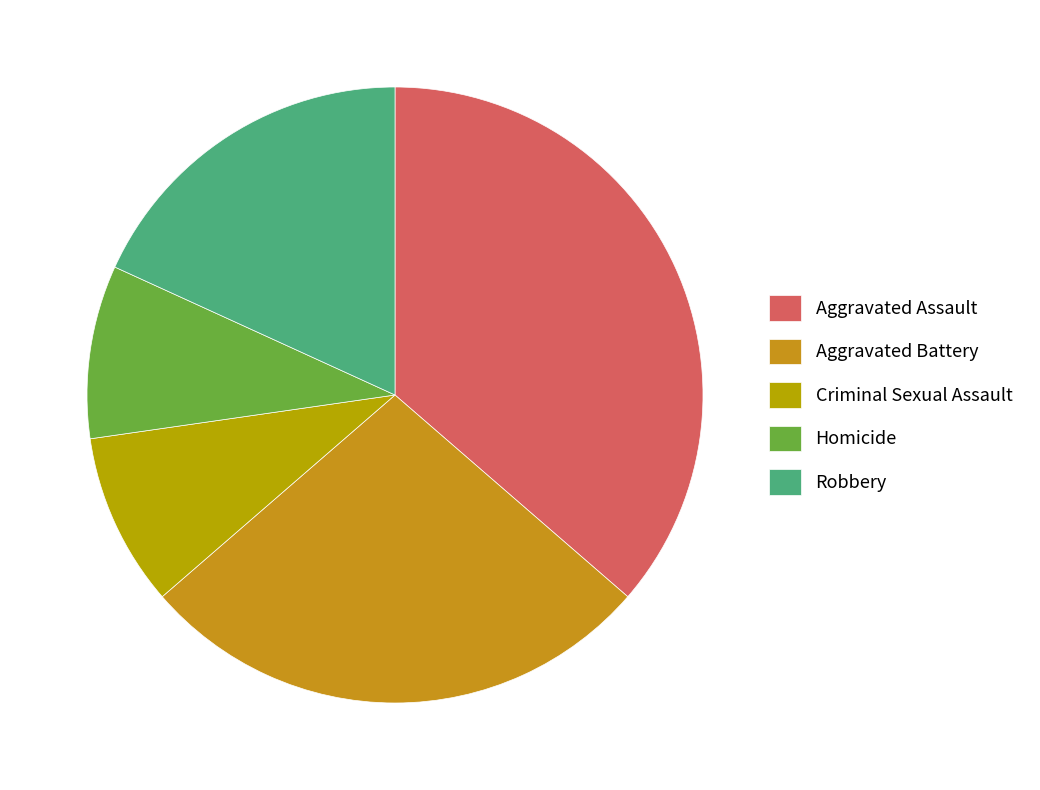

Which slice is the smallest?

Criminal Sexual Assault